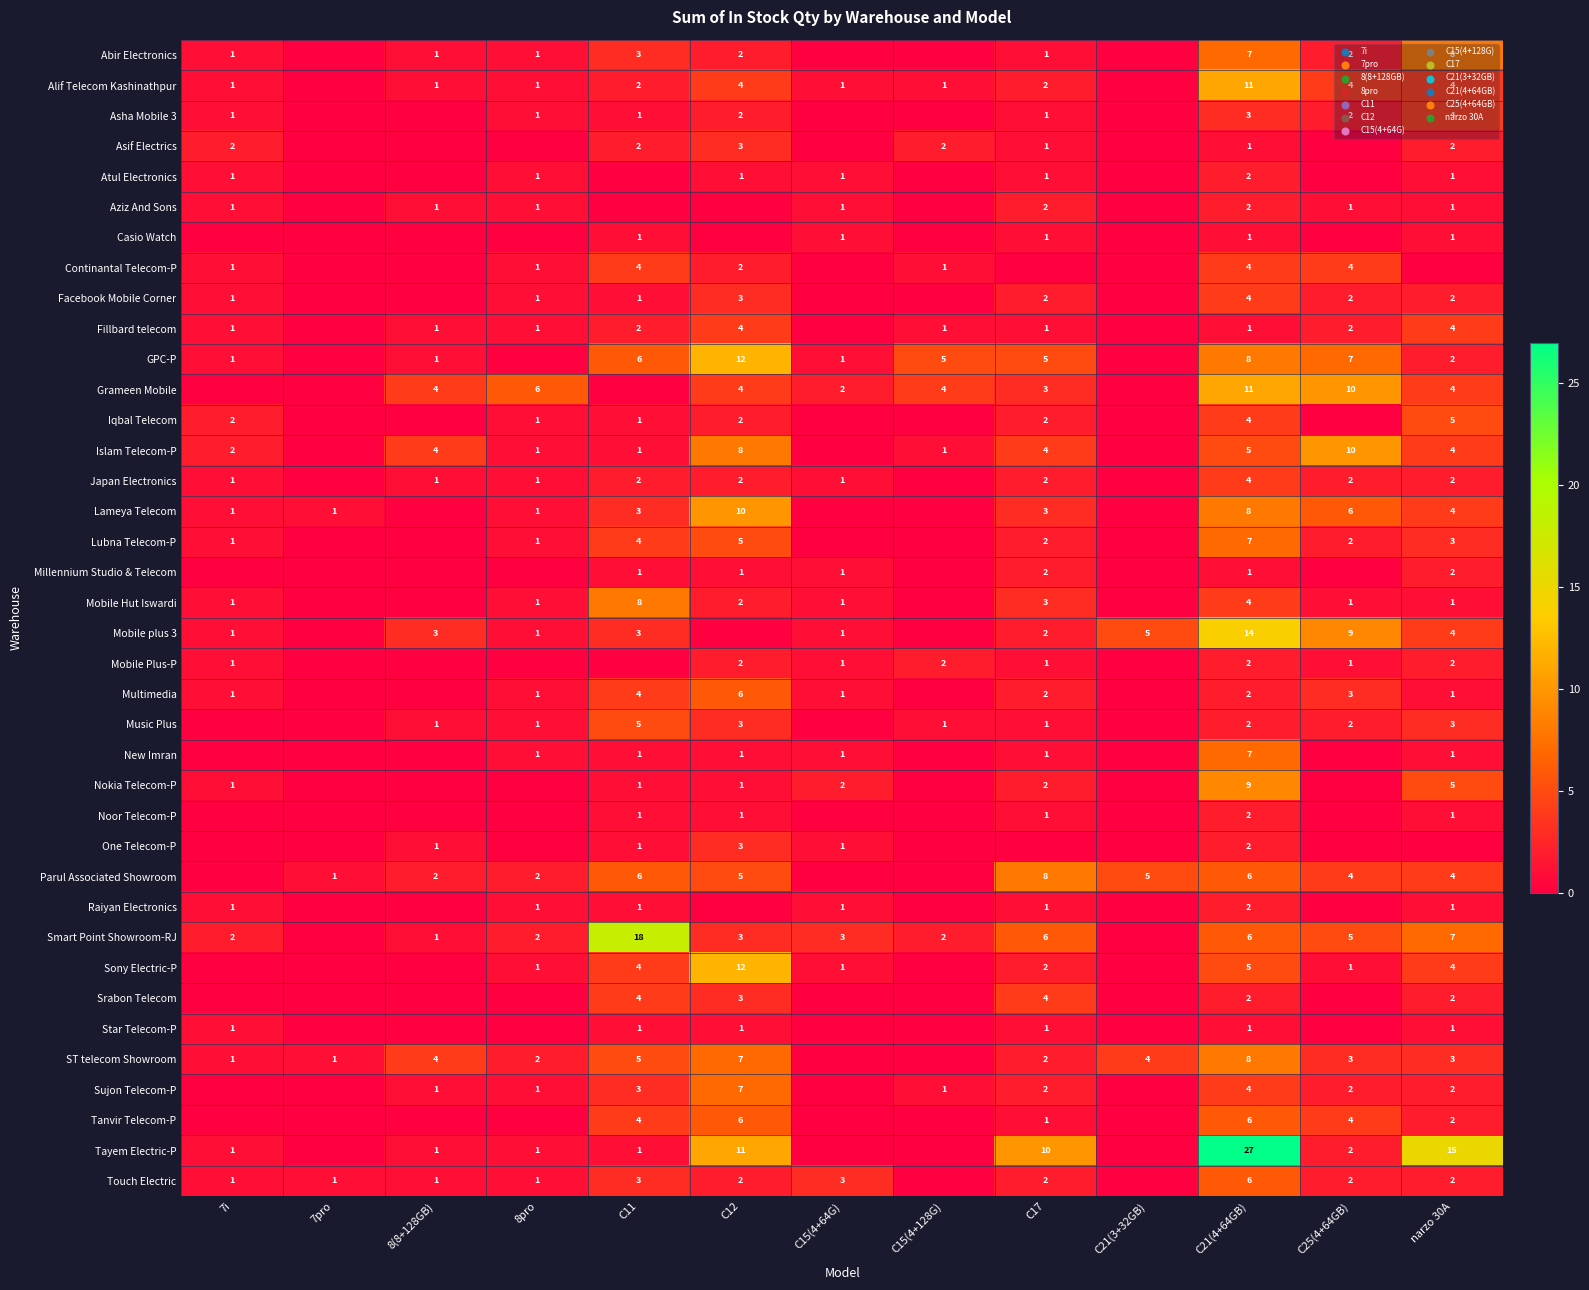

What is the difference between the Continantal Telecom-P values at C11 and 7i?

3